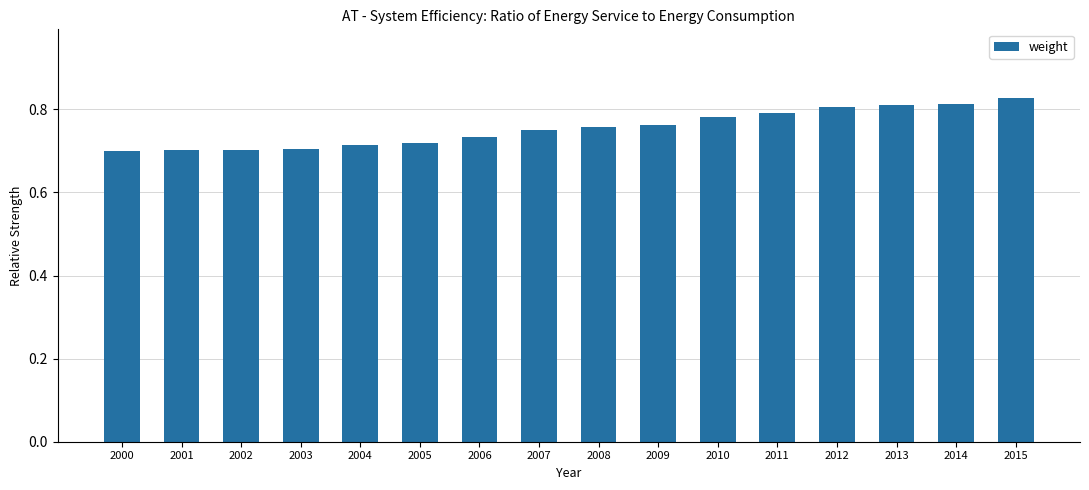

What is the sum of all values?

12.1